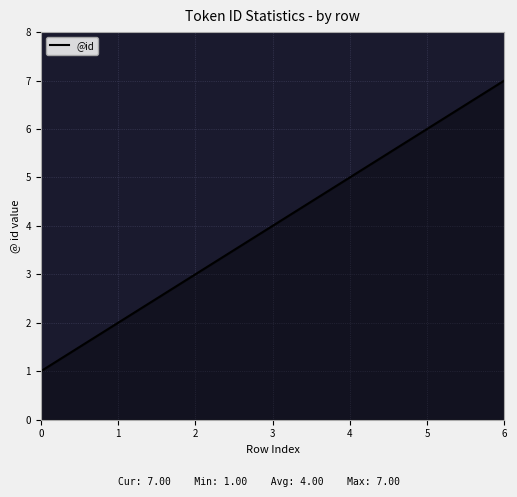

Reading right to left, list all the values displayed in this chart.

7	6	5	4	3	2	1